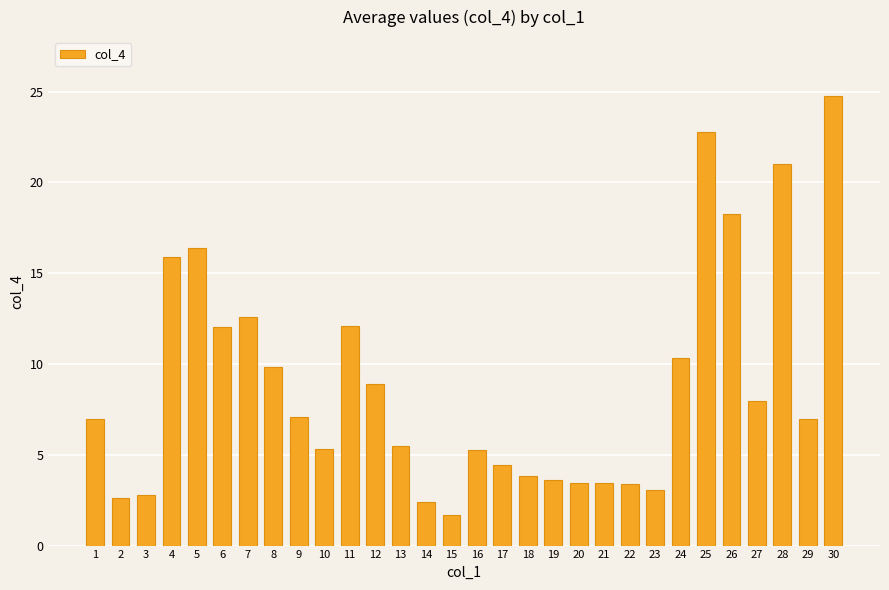

Count the number of data series in this chart.

1